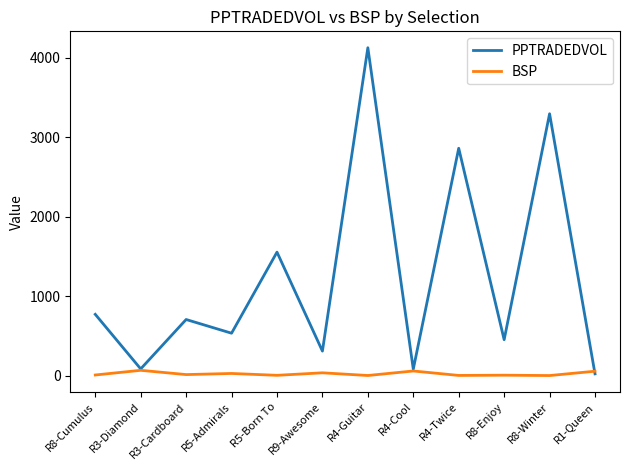

At how many categories does at least one series exceed 2693?

3